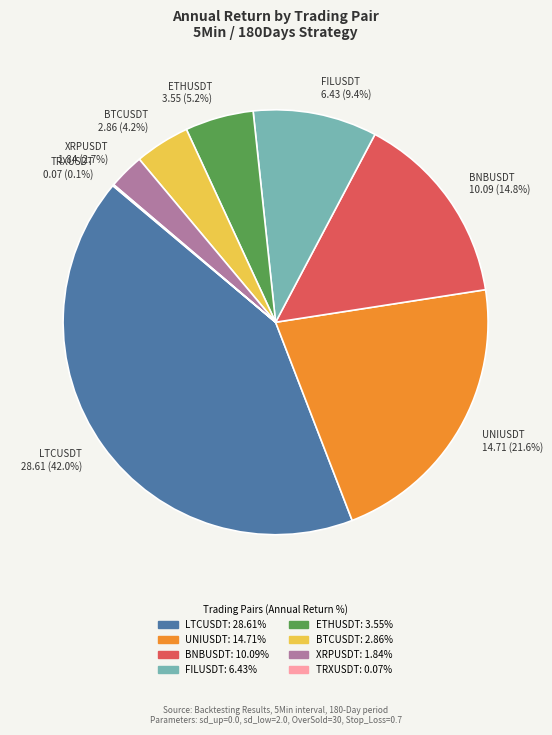

True or false: UNIUSDT accounts for 22% of the total.

True